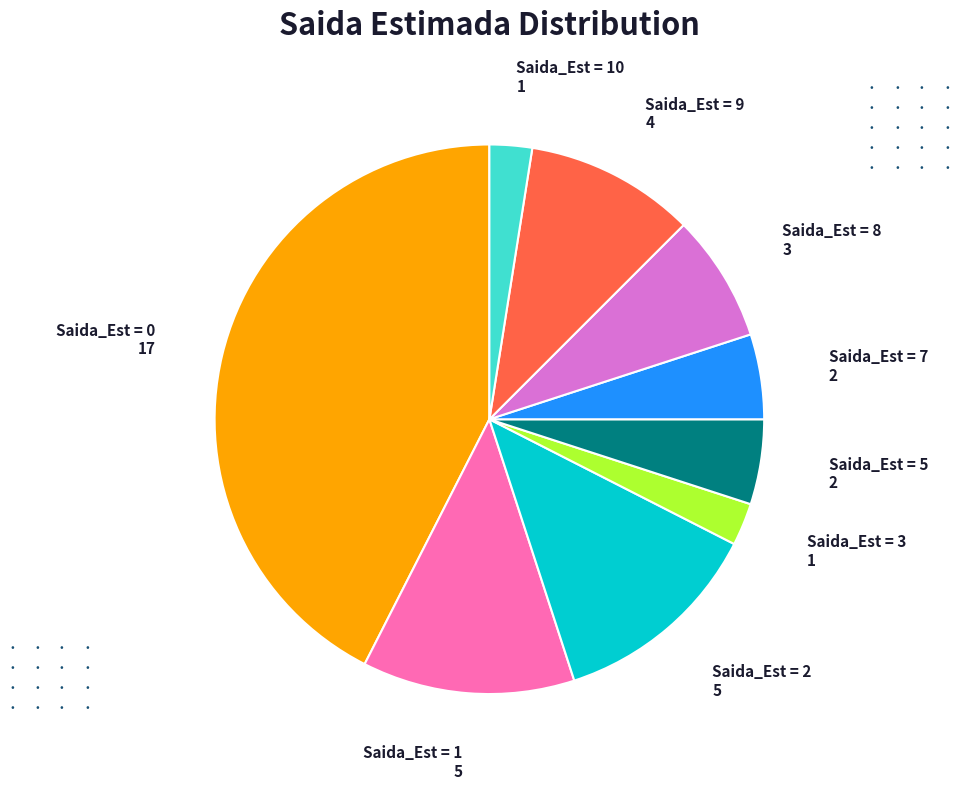

Approximately how many times larger is the value at Saida_Est = 2 compared to Saida_Est = 5?

2.5